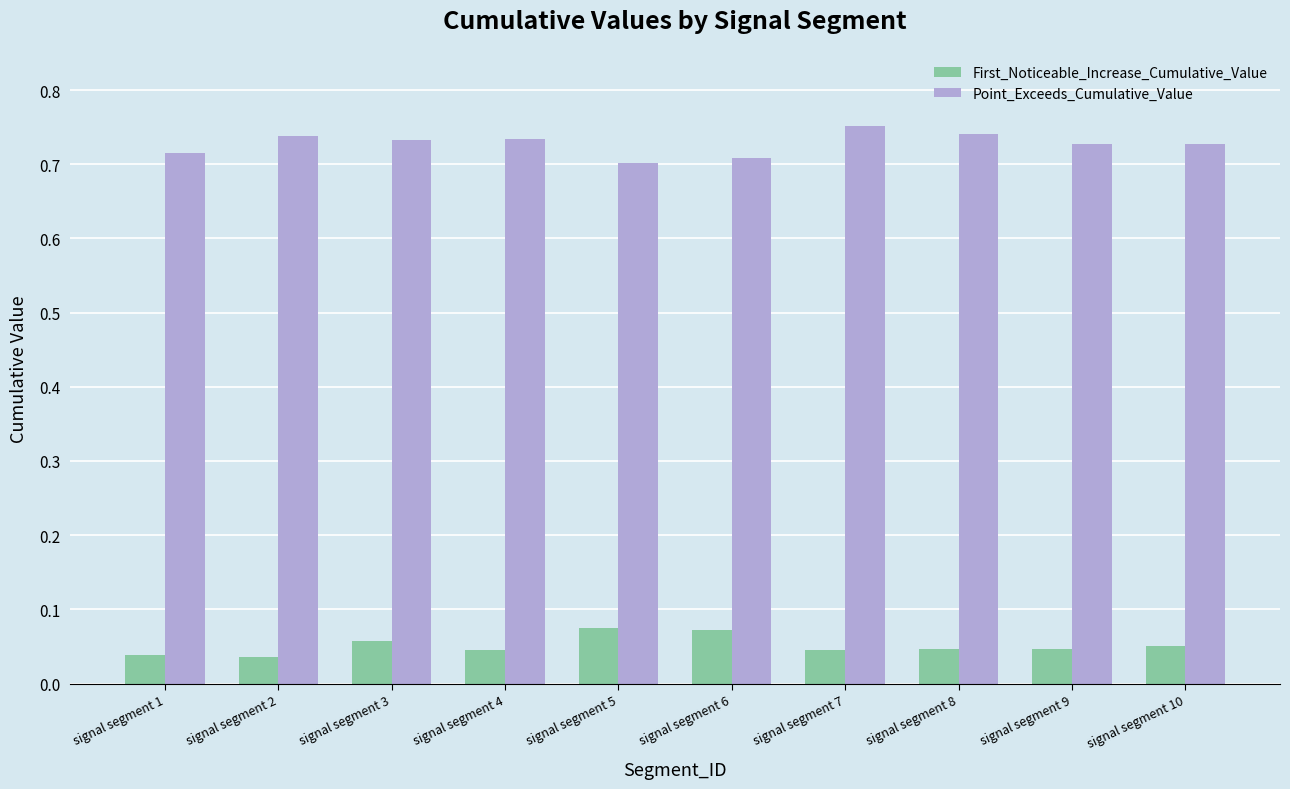

What is the sum of all First_Noticeable_Increase_Cumulative_Value values?

0.5